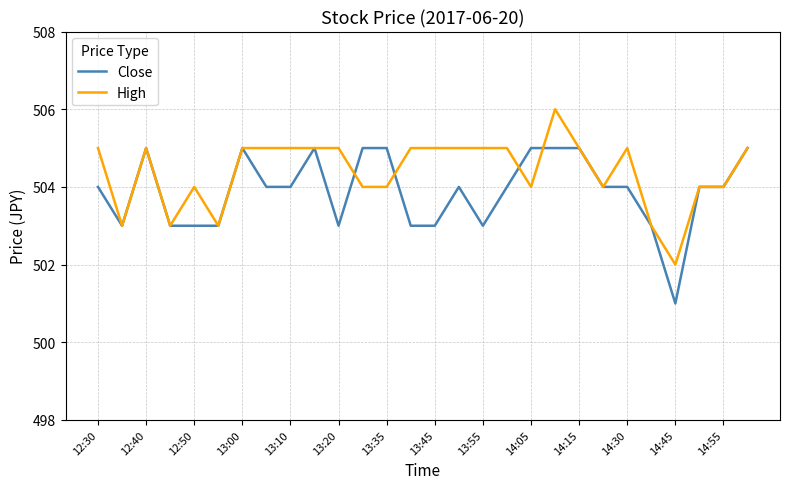

Reading left to right, extract all data points from this chart.

Close: 504	503	505	503	503	503	505	504	504	505	503	505	505	503	503	504	503	504	505	505	505	504	504	503	501	504	504	505
High: 505	503	505	503	504	503	505	505	505	505	505	504	504	505	505	505	505	505	504	506	505	504	505	503	502	504	504	505